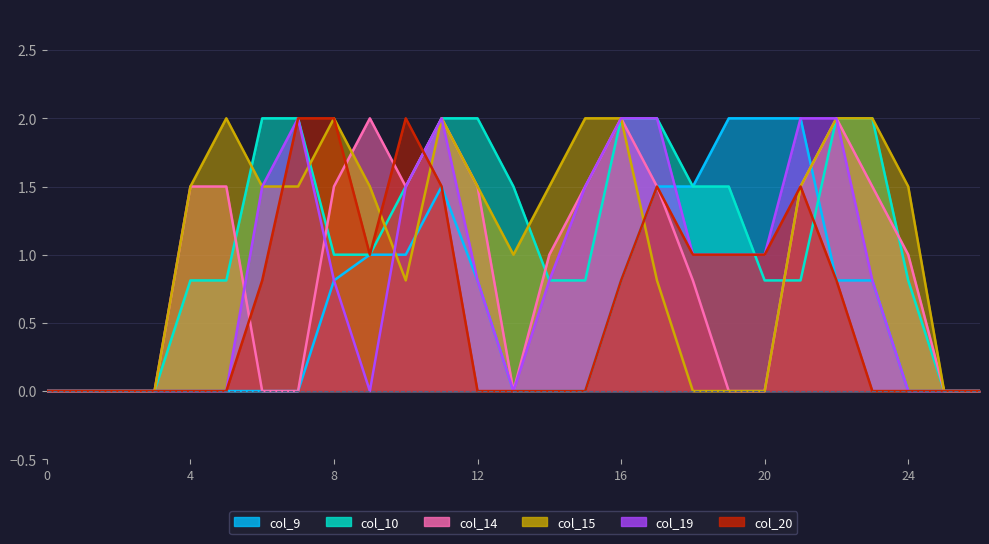

How many interior local valleys does the col_19 series have?

2